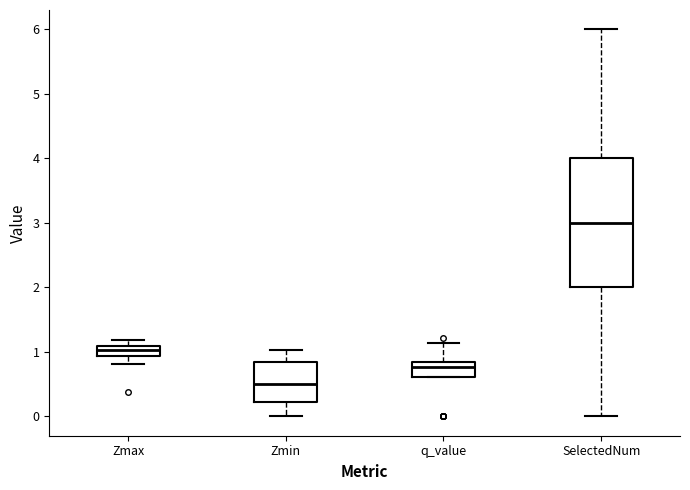

Which box has the lowest median line?

Zmin